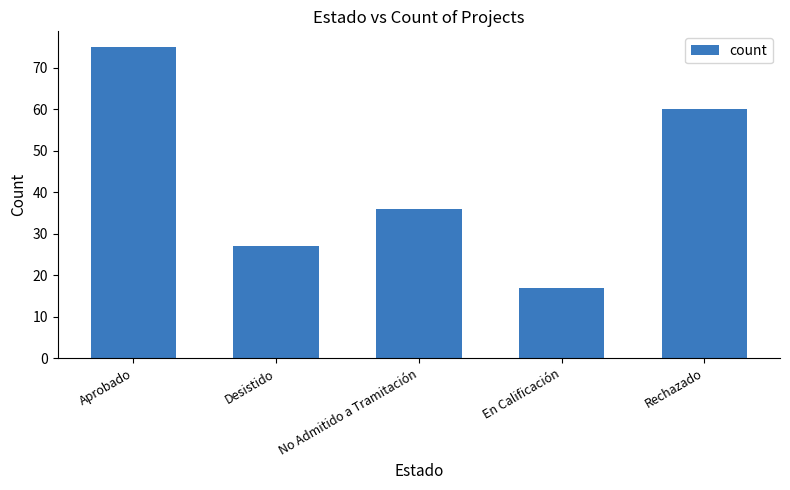

What position from the left is En Calificación?

4